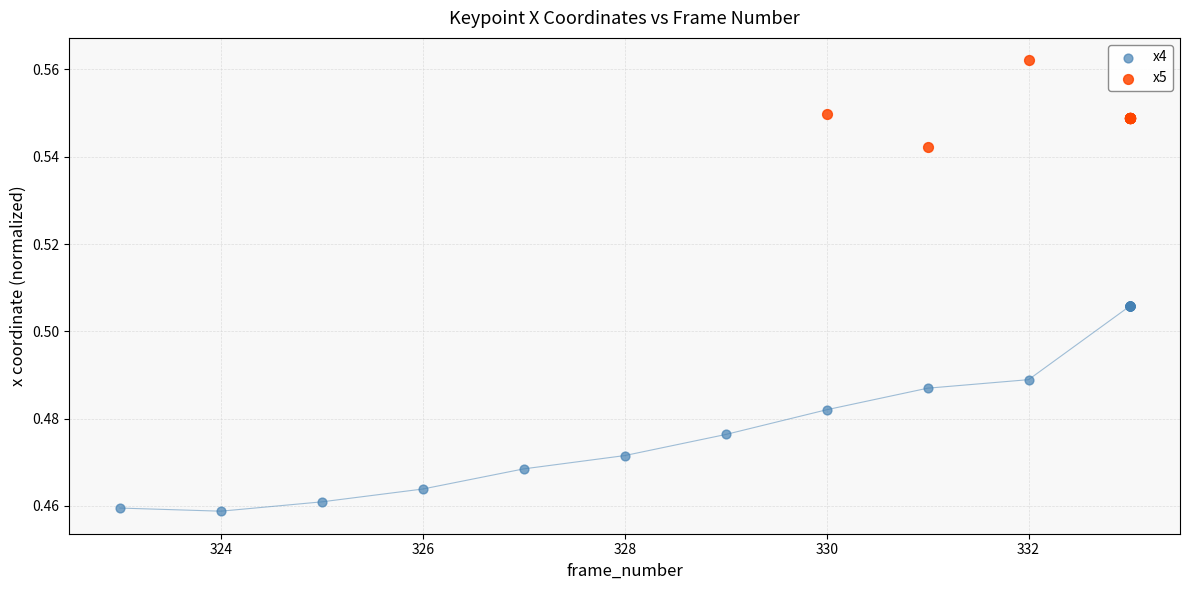

Which series has the widest spread of Y values?

x4